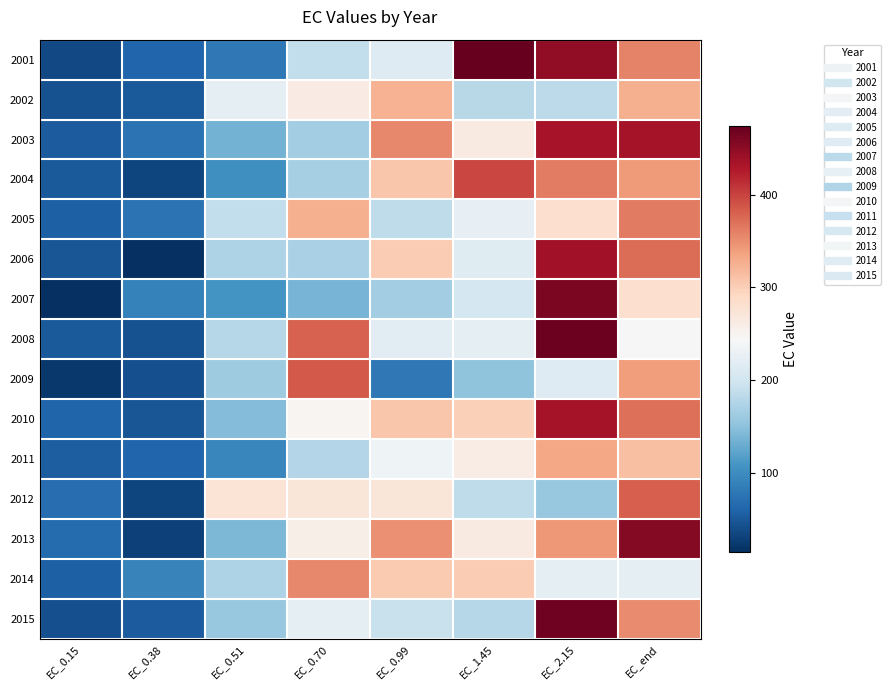

At which category is the sum across all series the highest?

EC_2.15